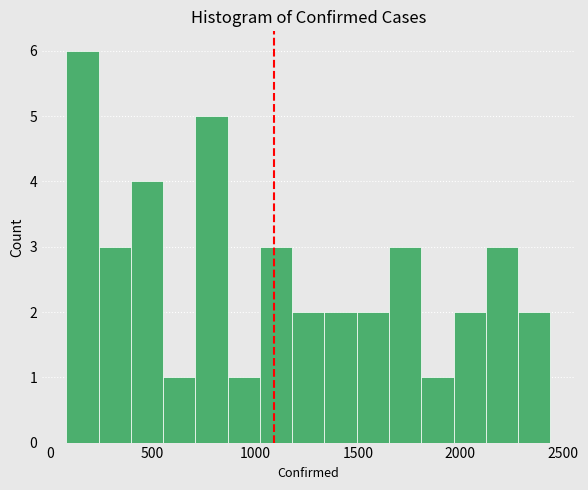

Around what value on the x-axis is the tallest bar? Give the approximate position of its centre, as read against the axis.

150